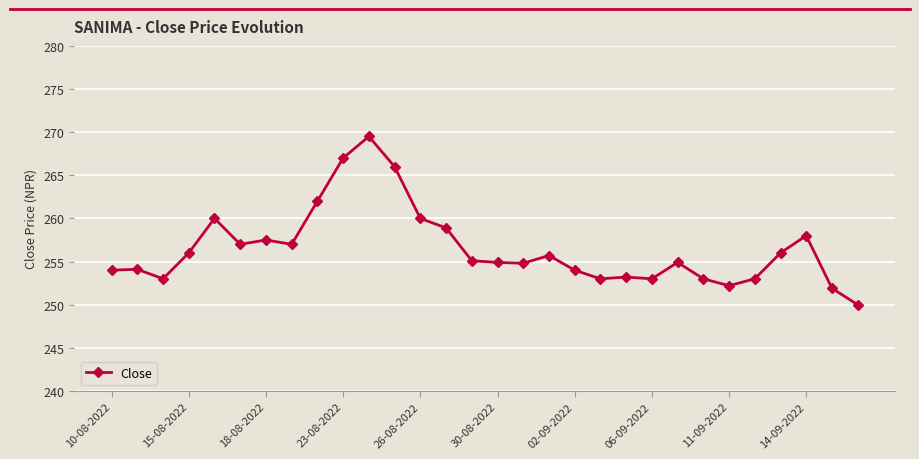

What is the average value?

256.5